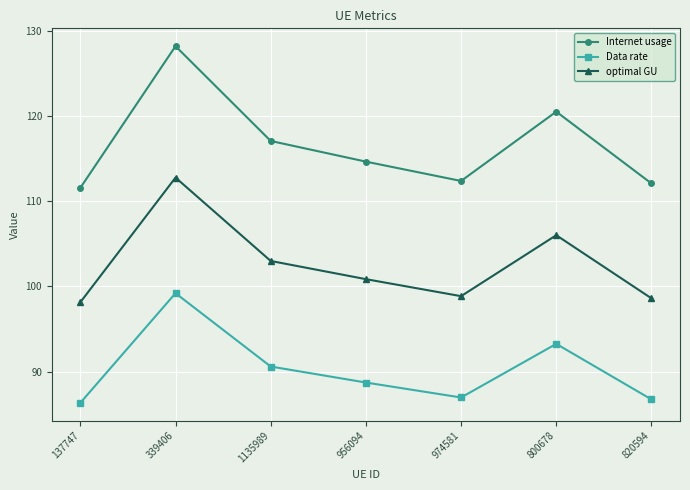

Is this an area chart (filled region under the line)?

No